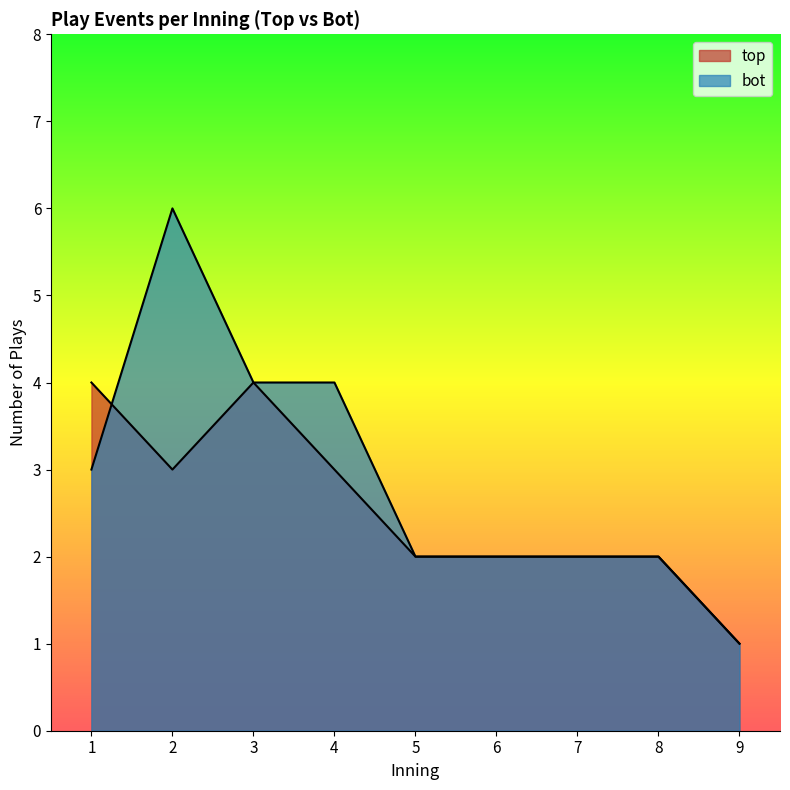

Which series changed the most between 3 and 8?

top